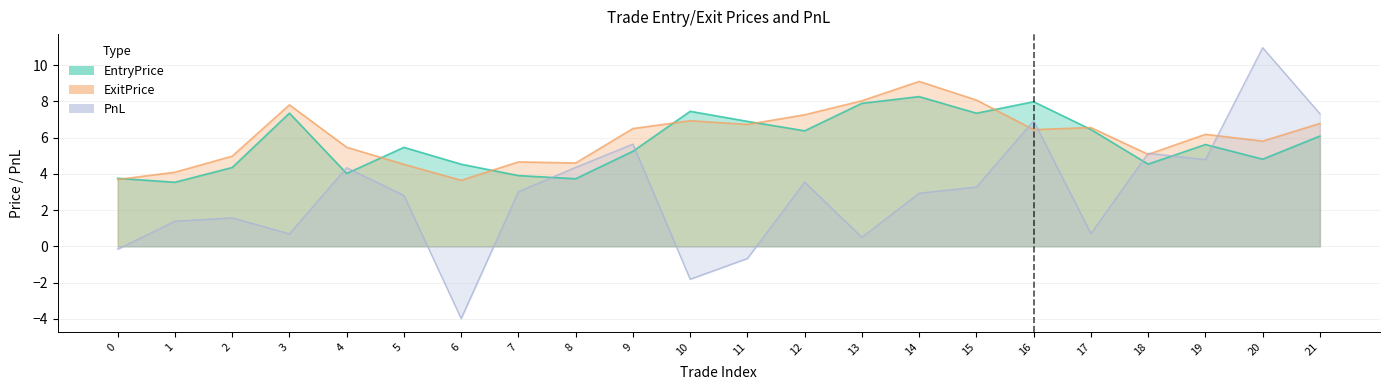

What are all the series names shown in the legend?

EntryPrice, ExitPrice, PnL